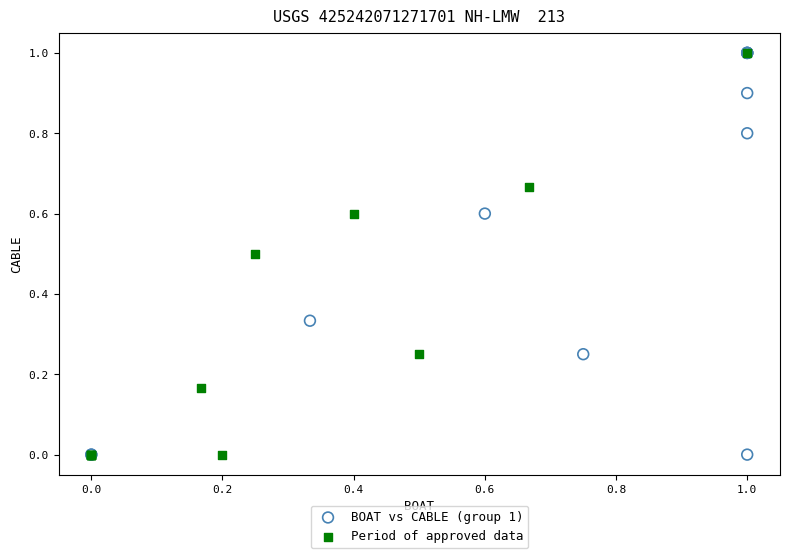

What are all the series names shown in the legend?

BOAT vs CABLE (group 1), Period of approved data